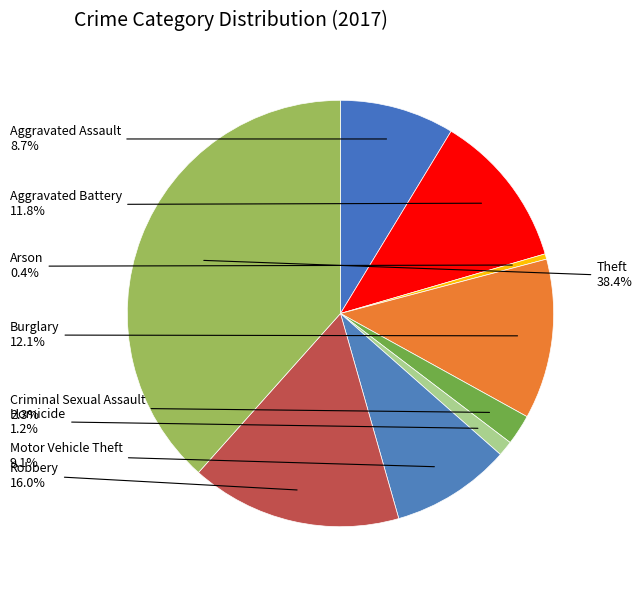

Count the number of slices in the pie.

9